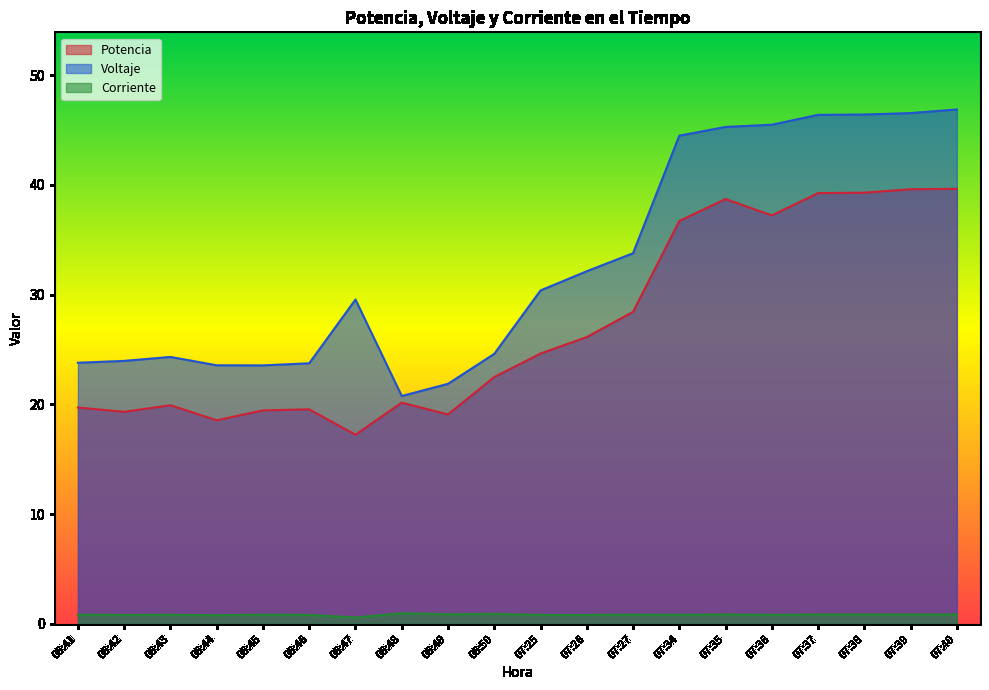

Is it true that Voltaje equals 68.7 at 07:40?

False